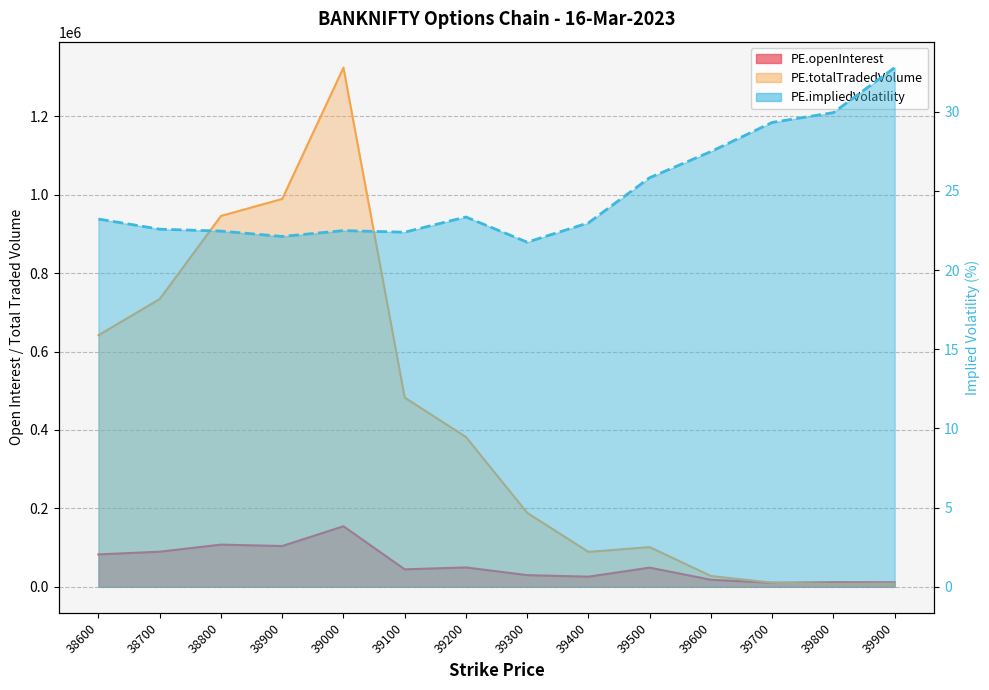

Between 39200 and 39800, which series saw the biggest shift?

PE.totalTradedVolume